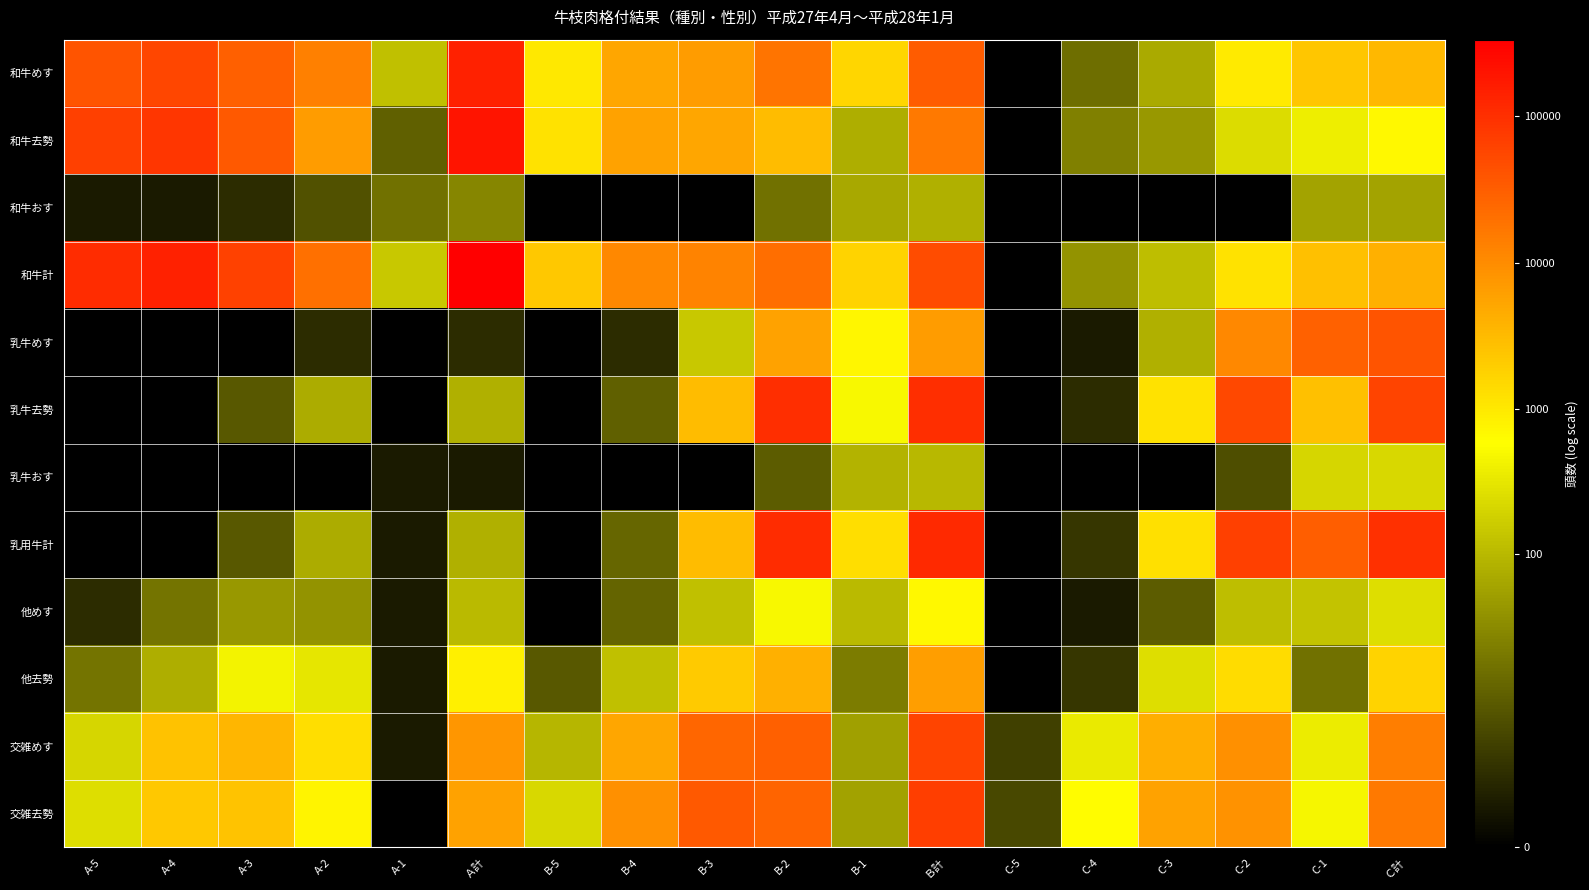

Between B-5 and Ｂ計, which series saw the biggest shift?

乳用牛計